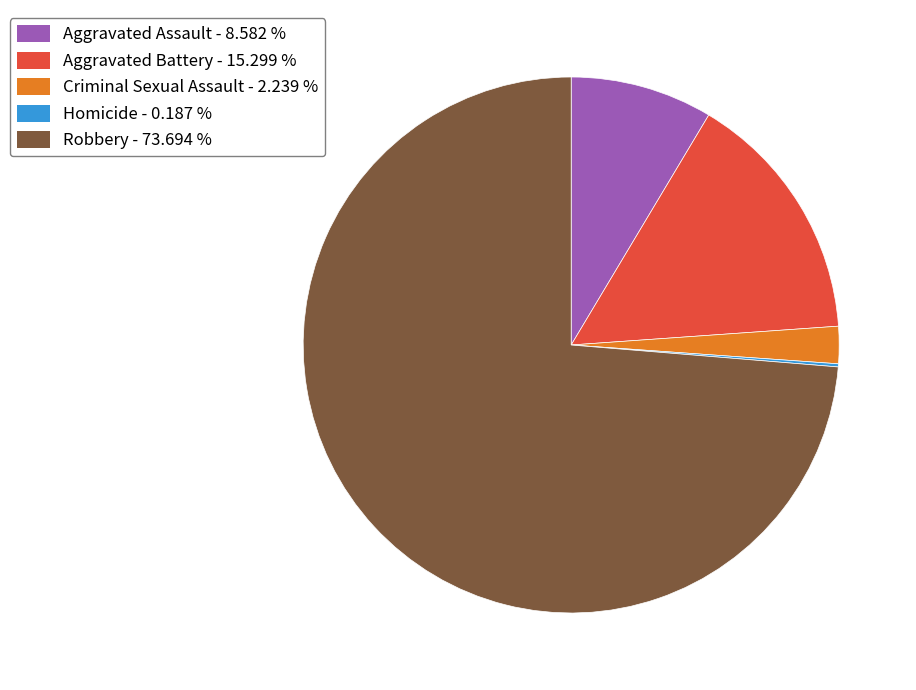

The Aggravated Assault slice represents 1% of the pie. True or false?

False